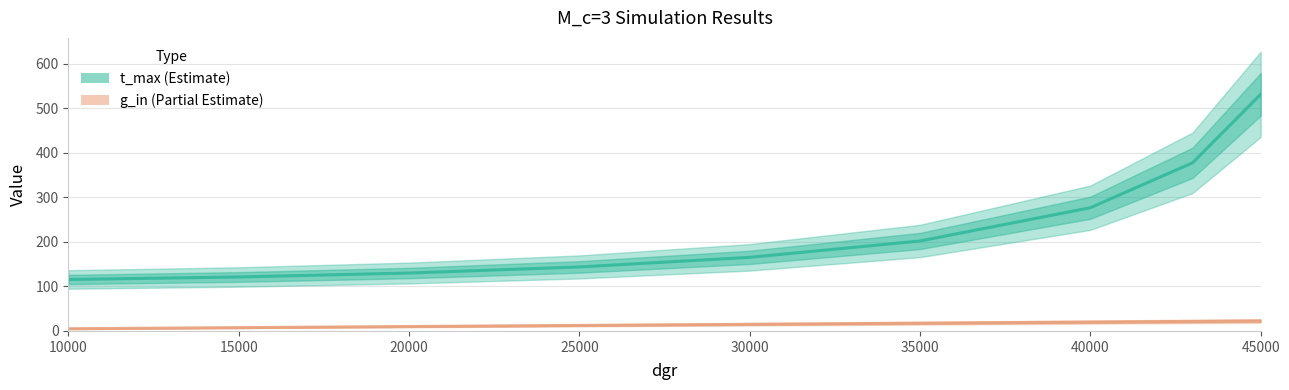

Reading right to left, extract all data points from this chart.

t_max: 531.3	377.5	276.7	202.0	165.2	143.7	130.0	121.2	115.6
g_in: 22.4	21.4	19.9	17.4	14.9	12.4	10.0	7.5	5.0